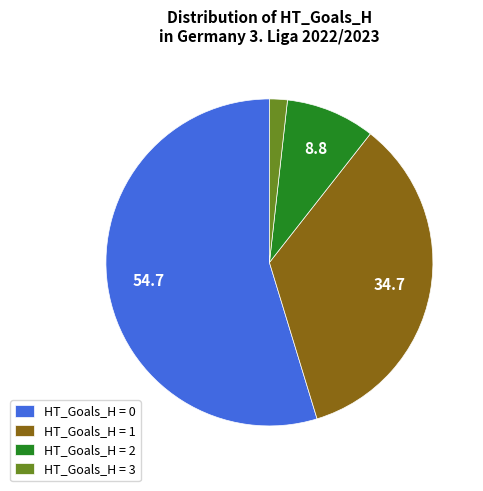

What is the ratio of the value at HT_Goals_H = 0 to the value at HT_Goals_H = 1?

1.6